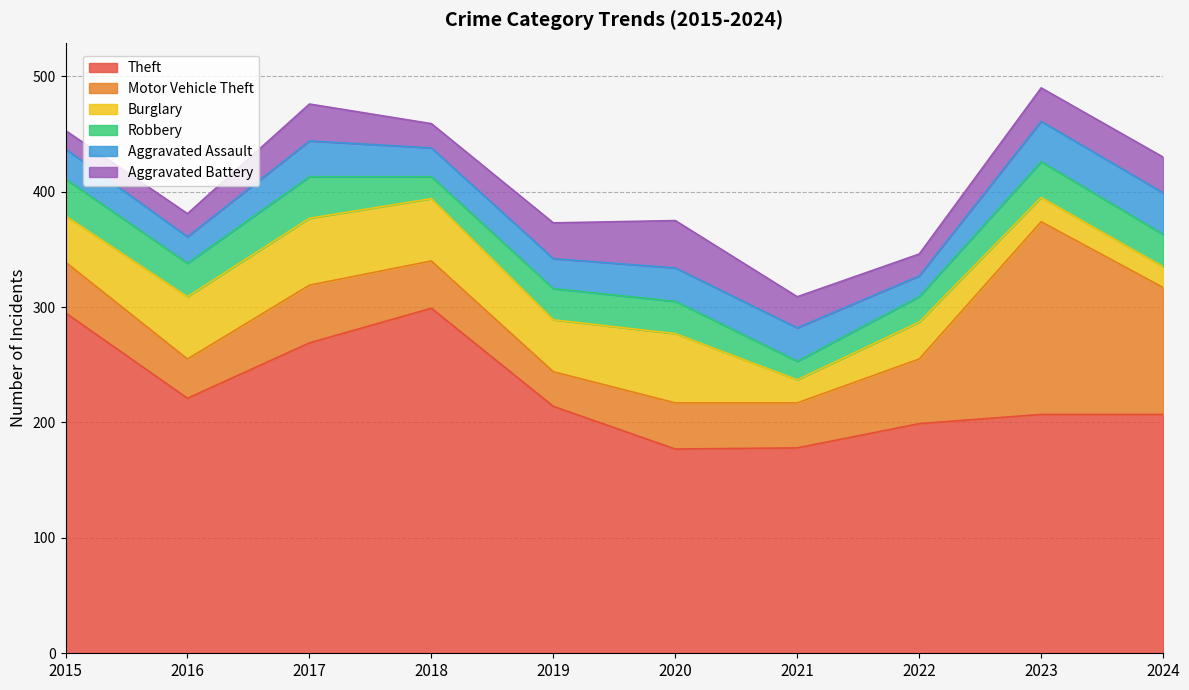

What is the total value across all series at 2017?

476